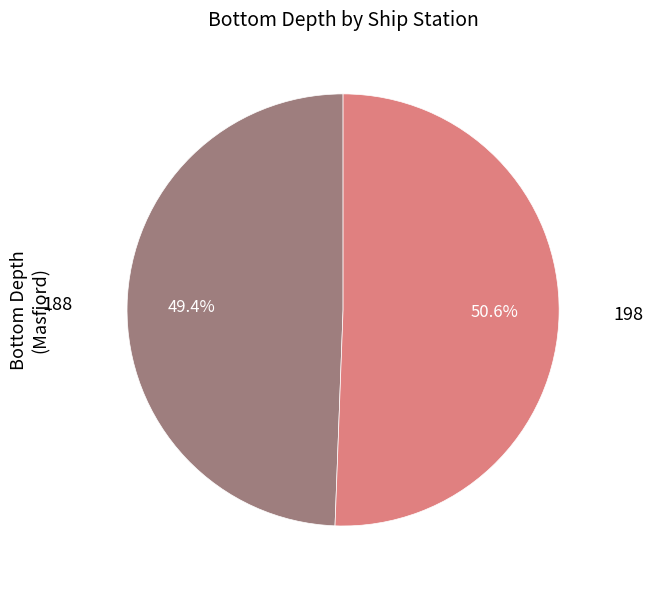

Is there any slice that represents more than half of the pie?

Yes